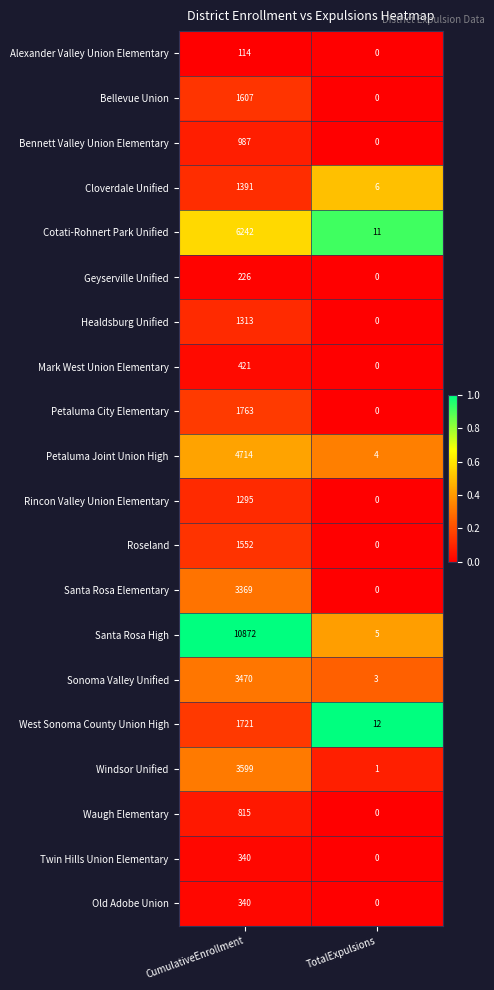

At which label is Bellevue Union closest to 803?

TotalExpulsions